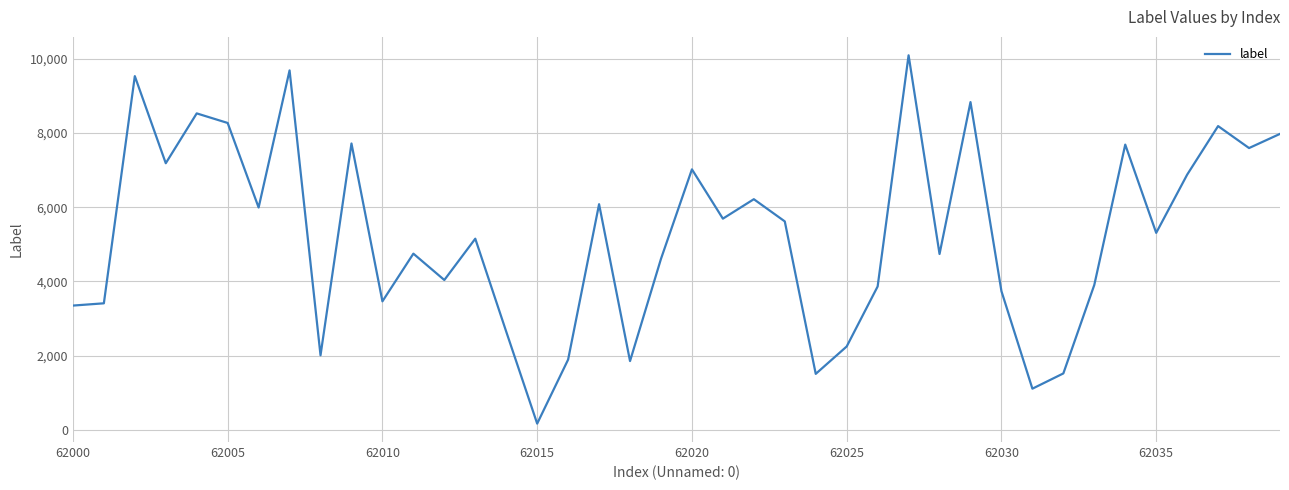

How many values are below 5310?

20